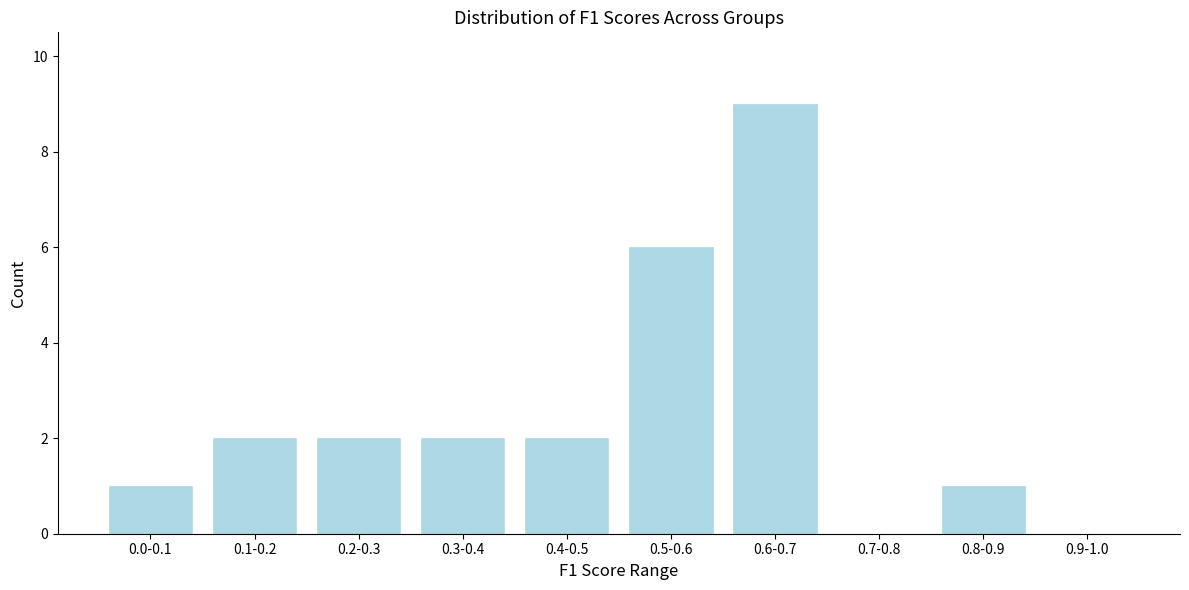

Reading left to right, extract all data points from this chart.

0.0-0.1=1	0.1-0.2=2	0.2-0.3=2	0.3-0.4=2	0.4-0.5=2	0.5-0.6=6	0.6-0.7=9	0.7-0.8=0	0.8-0.9=1	0.9-1.0=0